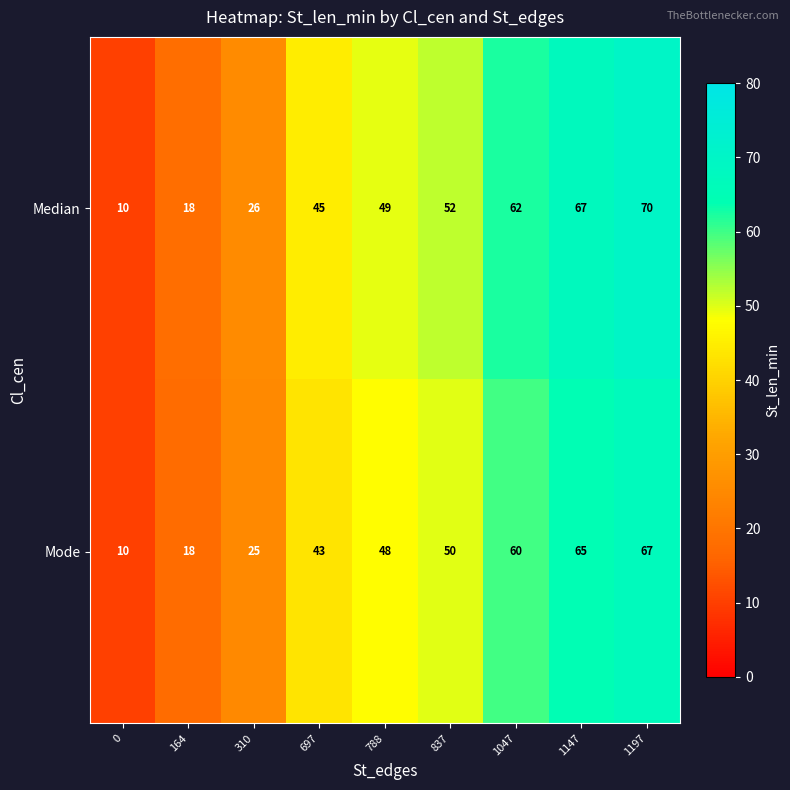

True or false: Median has a value of 52 at 837.

True